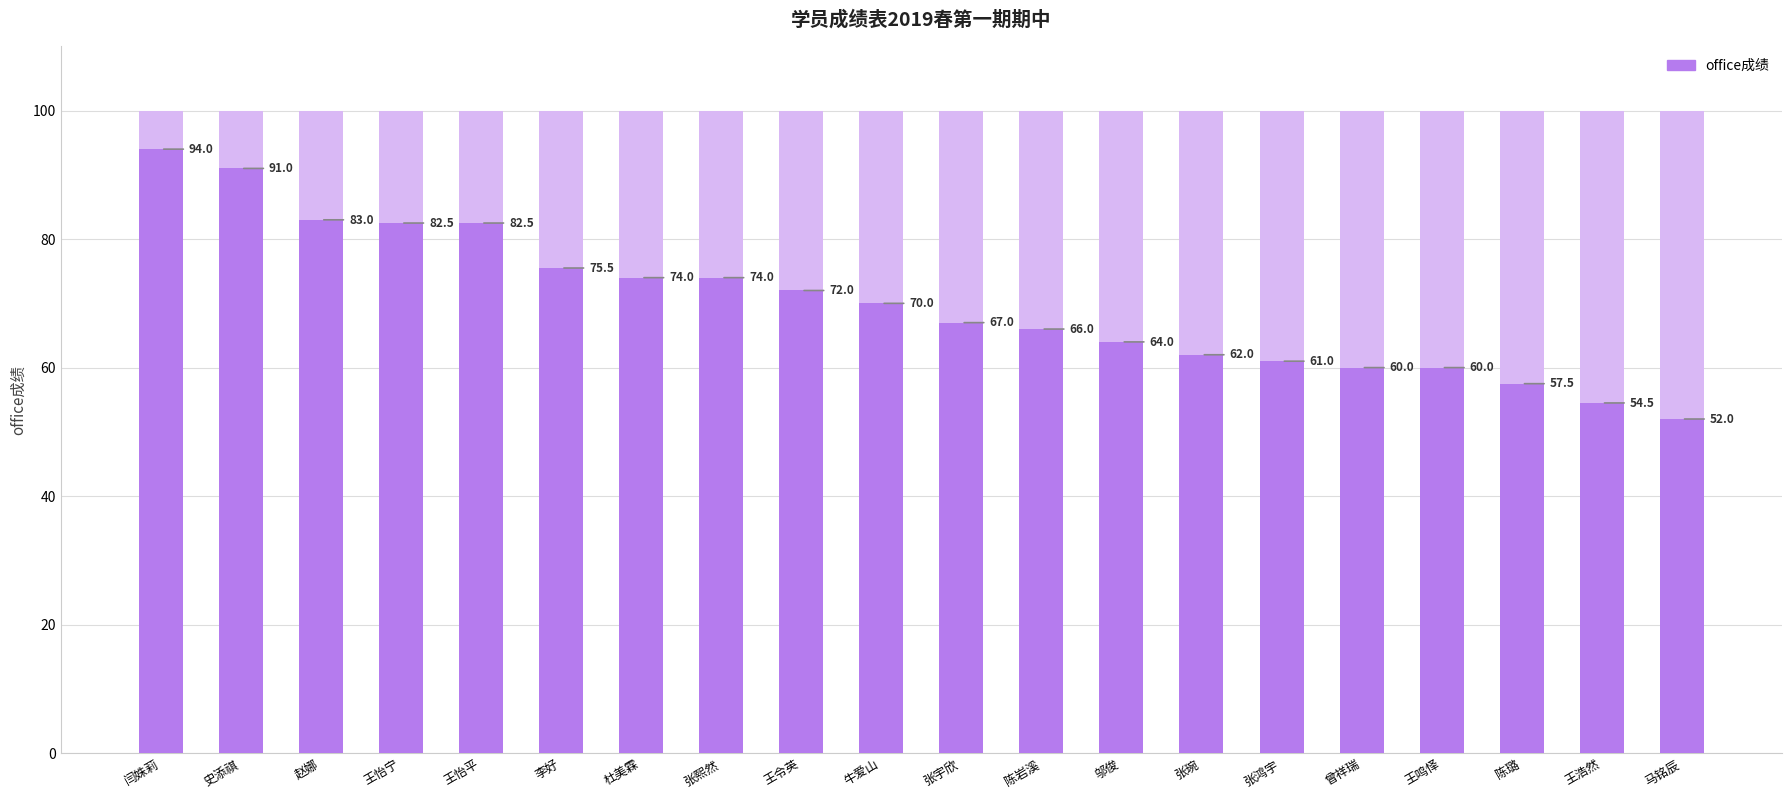

What is the change in value from 杜美霖 to 邬俊?

-10.0